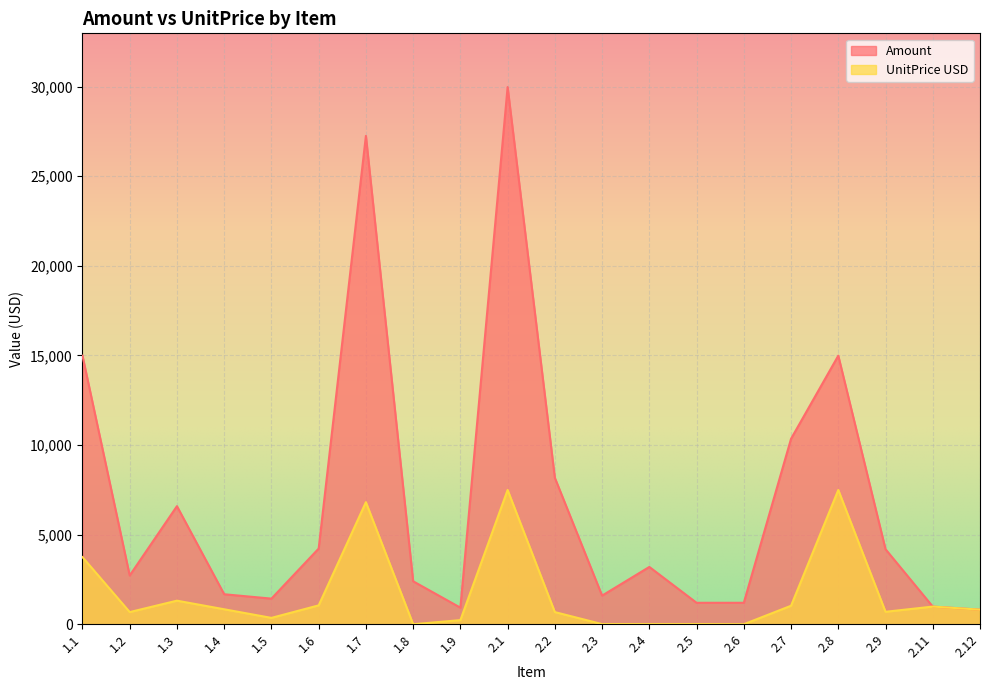

In UnitPrice USD, how many points are lower than both neighbors (excluding endpoints)?

5